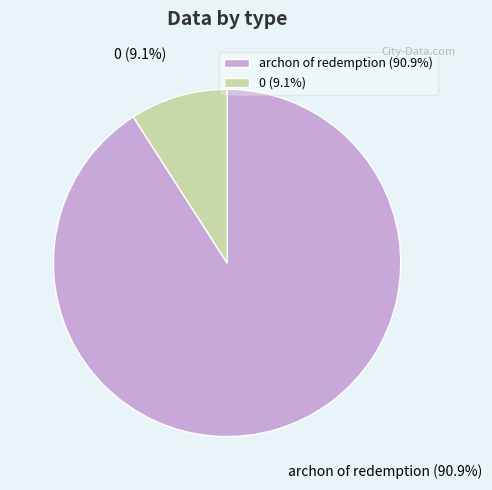

What is the ratio of the value at archon of redemption to the value at 0?

10.0